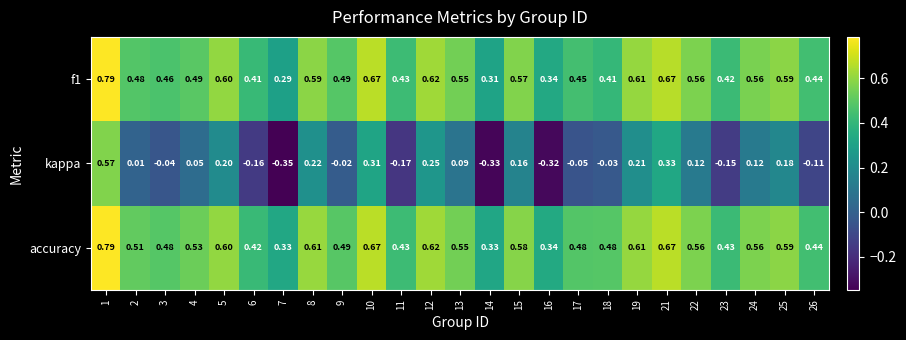

Is the value of f1 at 17 greater than the value of kappa at 4?

Yes